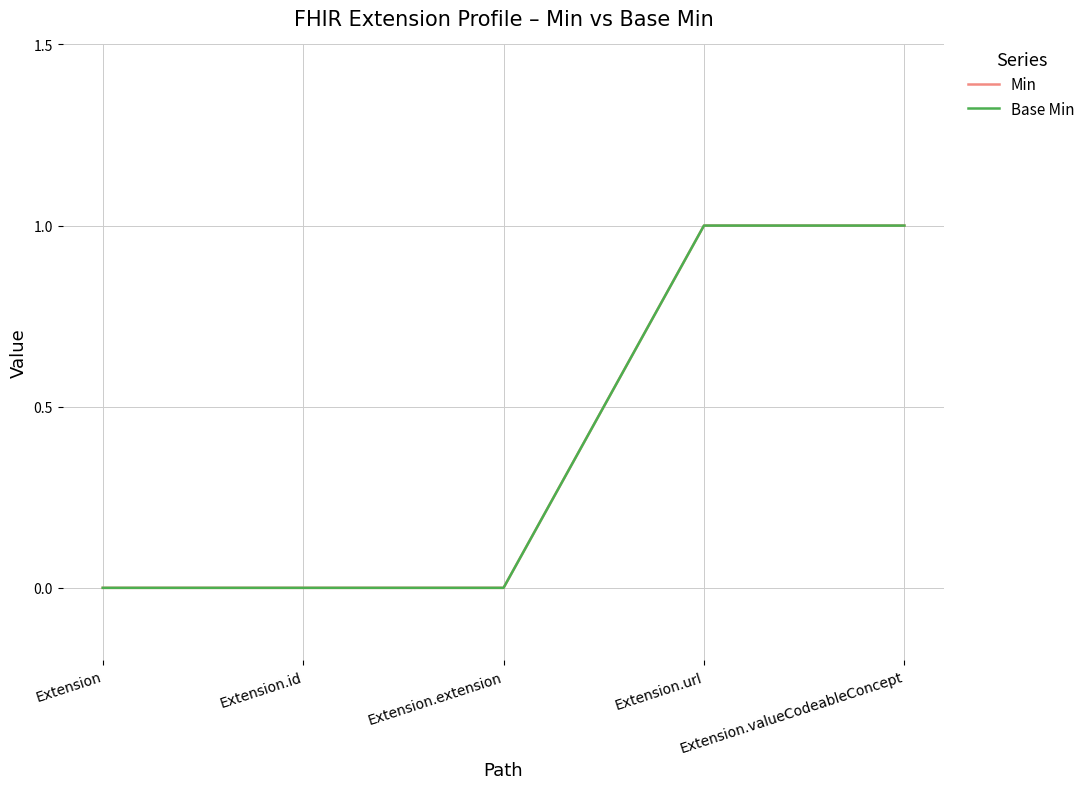

Which series has the widest spread of values?

Min